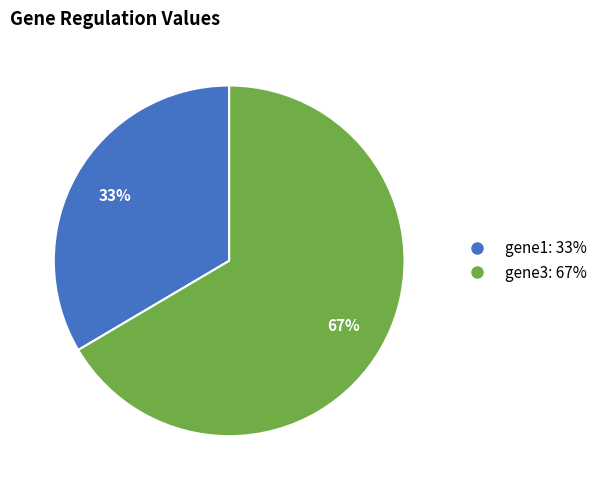

Which slice is the smallest?

gene1